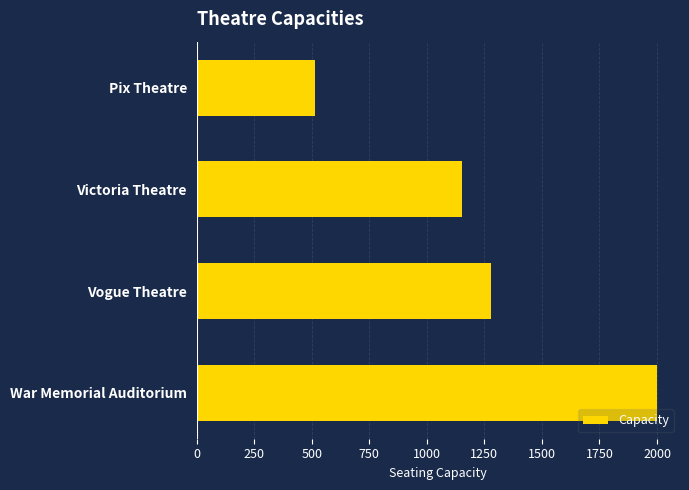

The chart shows a value of 1280 at Vogue Theatre. True or false?

True